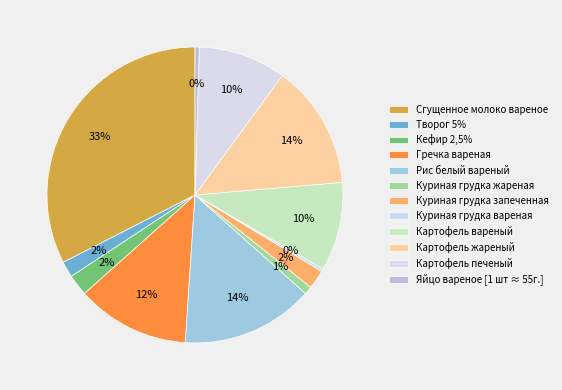

To the nearest percent, what is the average slice percentage?

8%